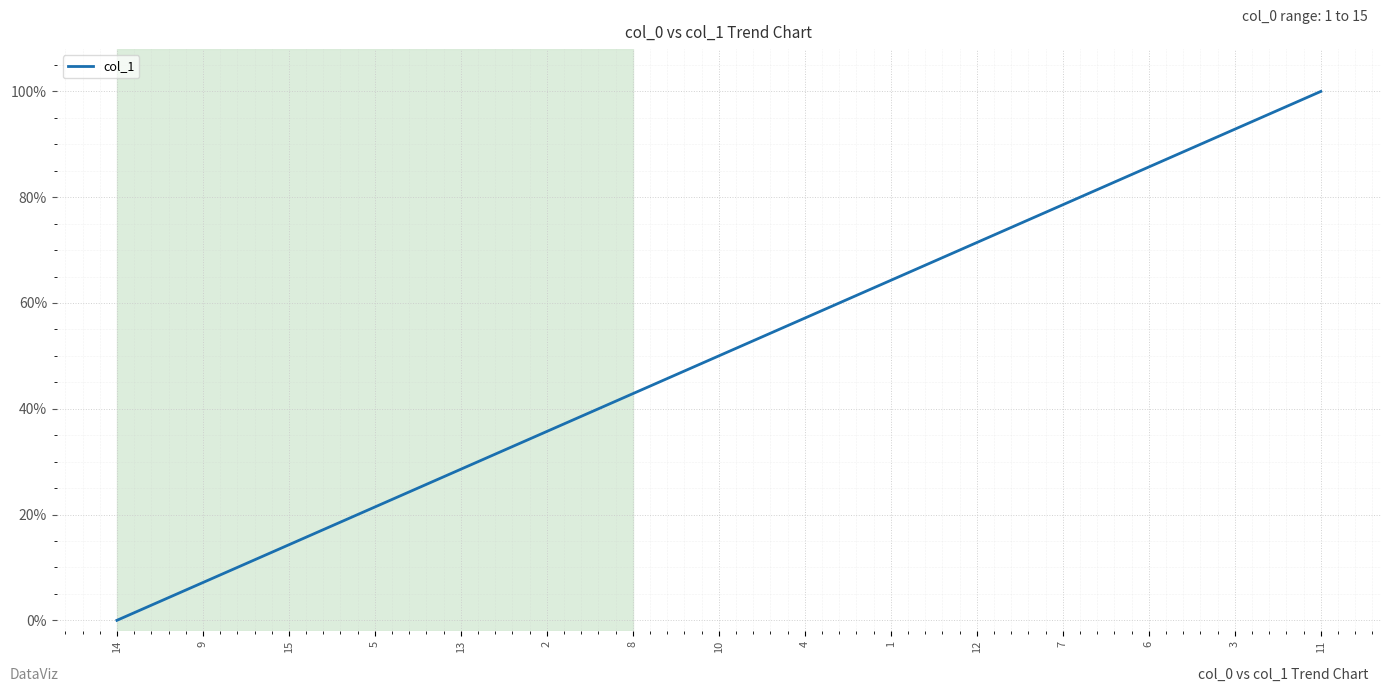

Does the chart have visible grid lines?

Yes